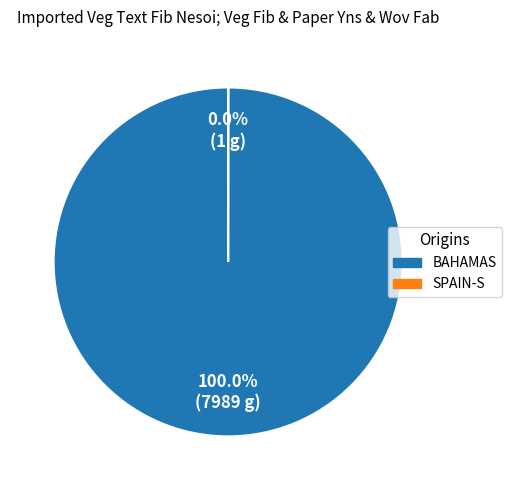

To the nearest percent, what is the average slice percentage?

50%